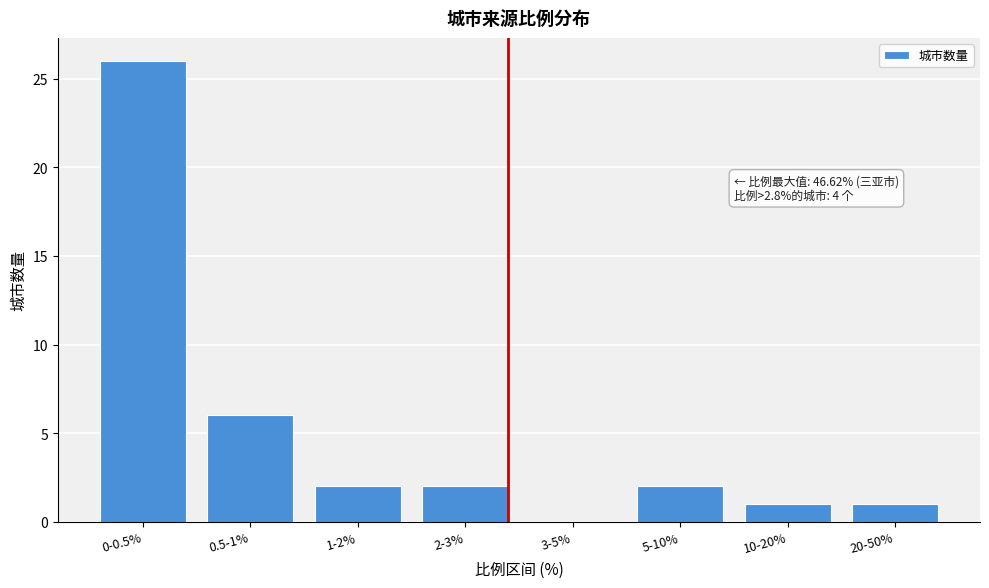

Reading left to right, list all the values displayed in this chart.

0-0.5%=26	0.5-1%=6	1-2%=2	2-3%=2	3-5%=0	5-10%=2	10-20%=1	20-50%=1